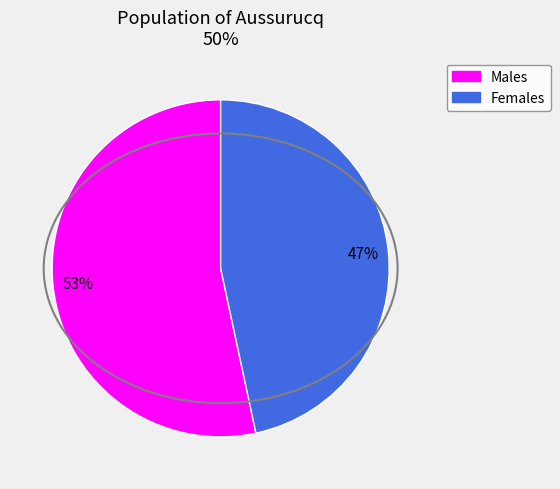

To the nearest percent, what is the average slice percentage?

50%